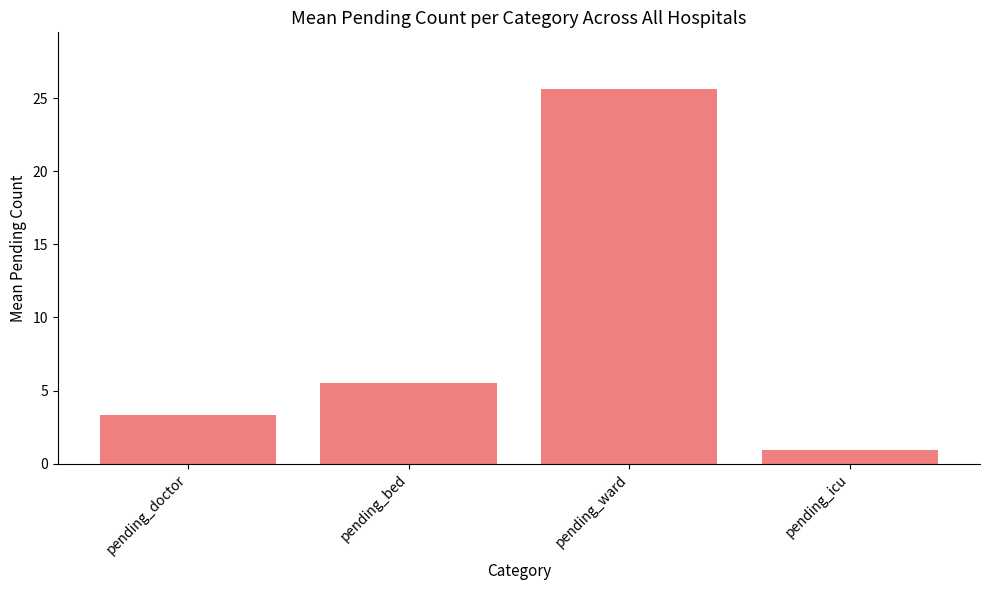

What is the smallest value displayed?

0.9